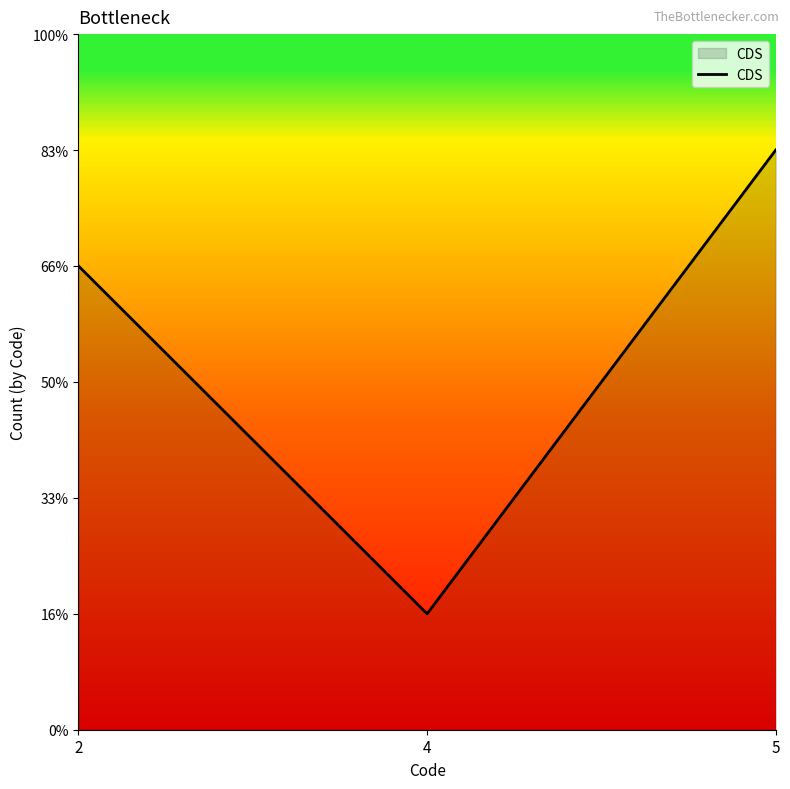

Rank the categories by value from highest to lowest.

5, 2, 4